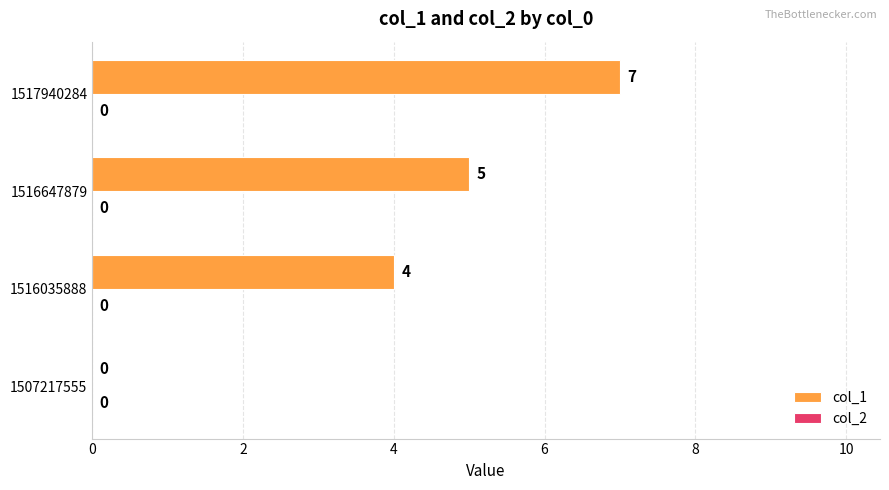

What is the sum of the values at 1507217555 and 1516035888?

4